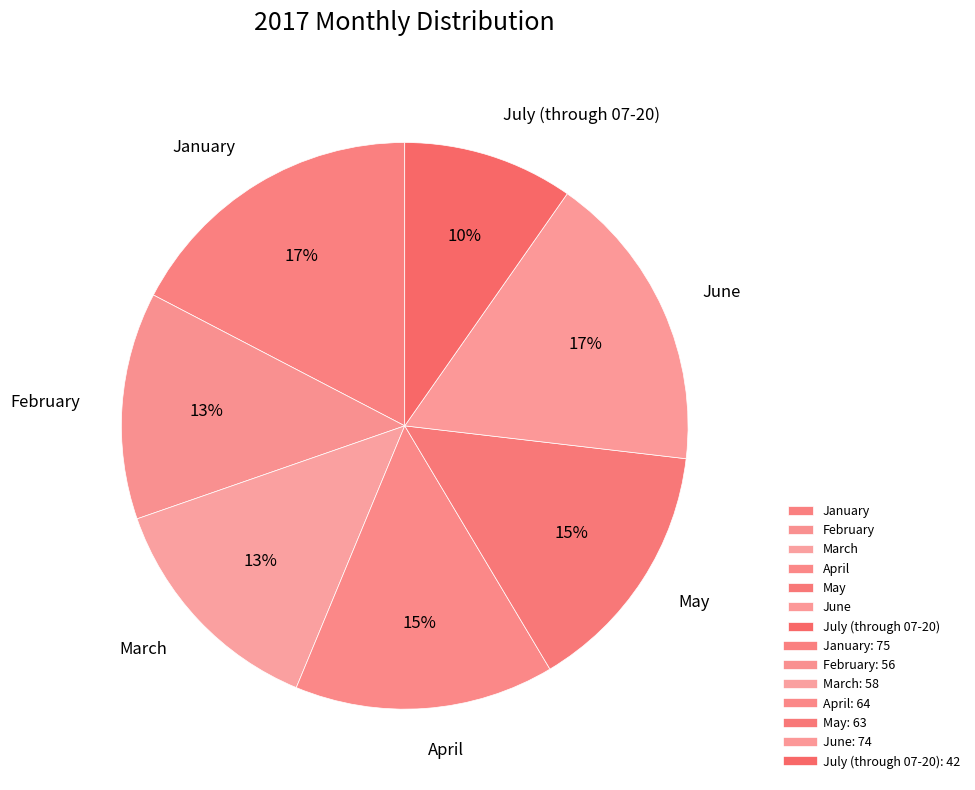

Which slice is the smallest?

July (through 07-20)